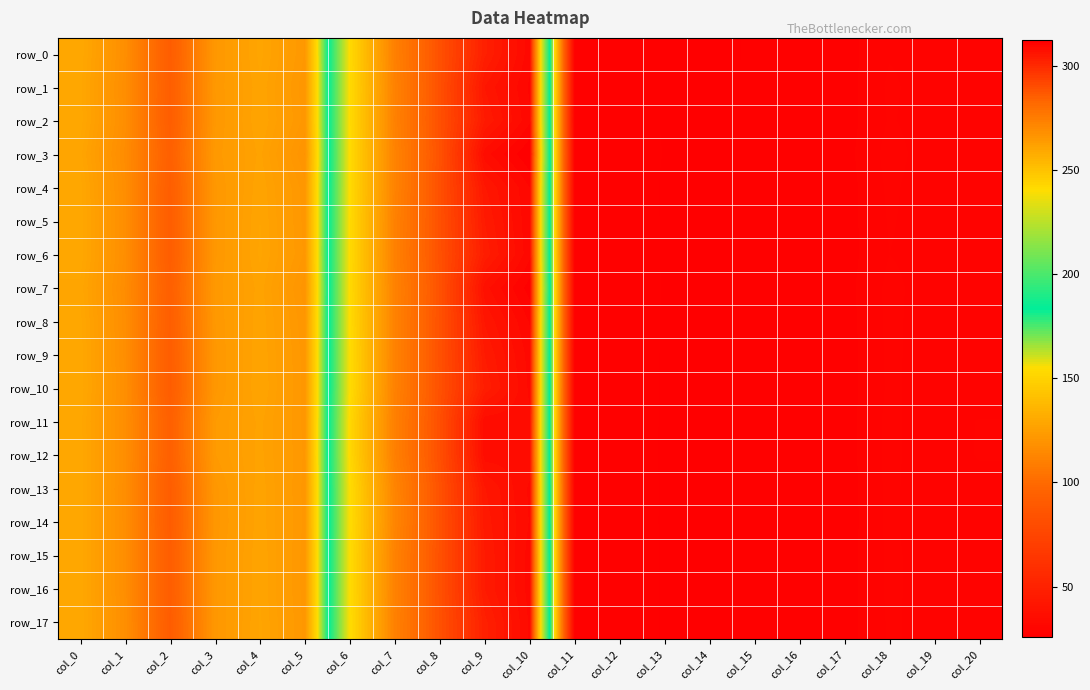

Is the value of row_16 at col_14 greater than the value of row_8 at col_1?

No